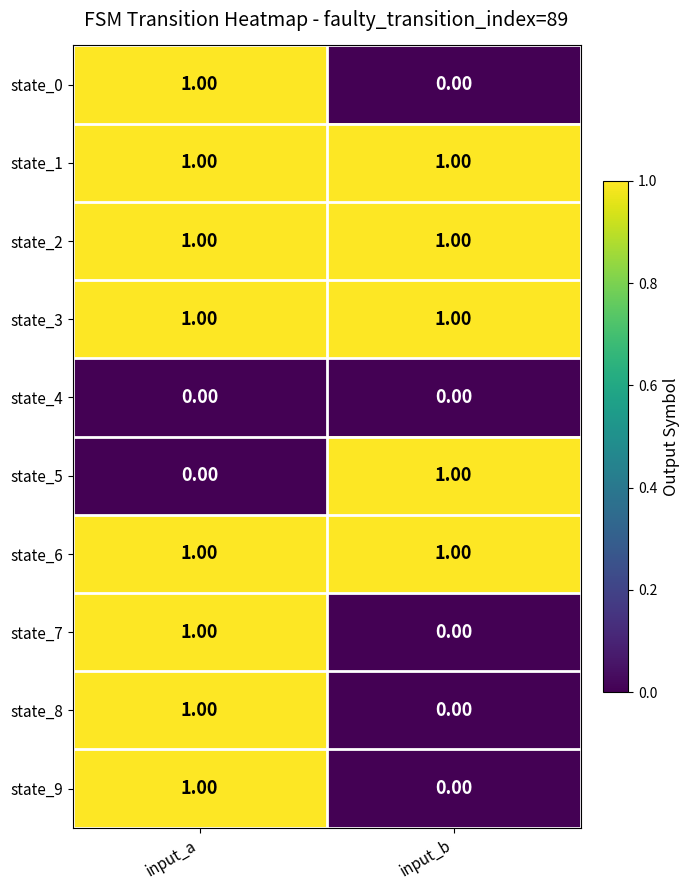

List the labels in order of state_5 value, smallest first.

input_a, input_b